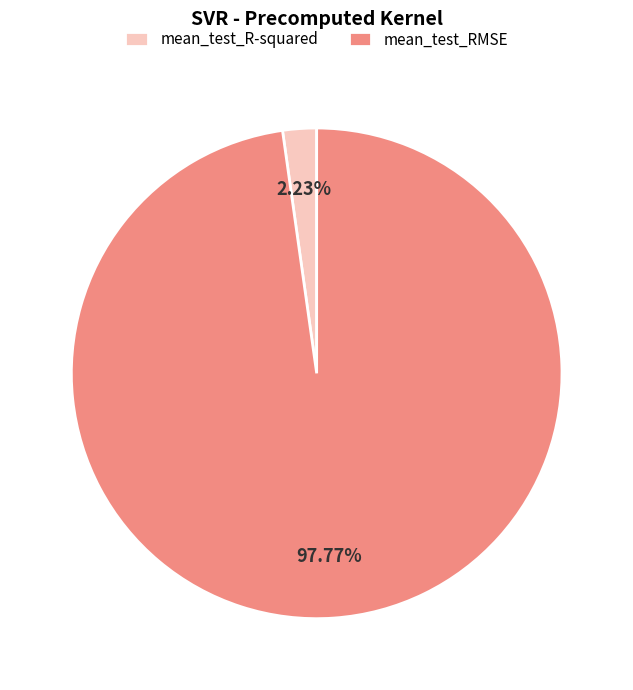

Which category has the biggest portion of the pie?

mean_test_RMSE